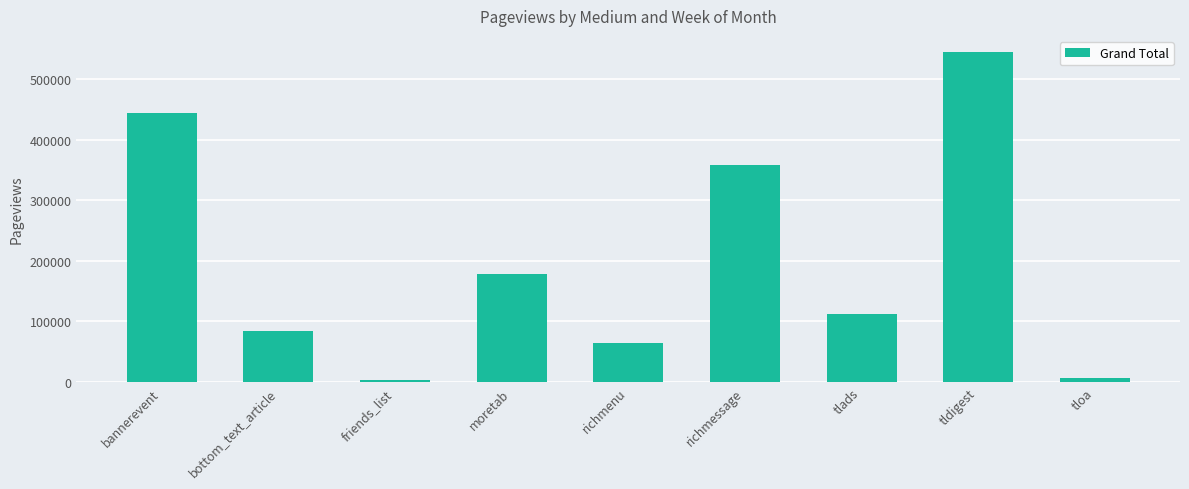

The chart shows a value of 111665 at tlads. True or false?

True